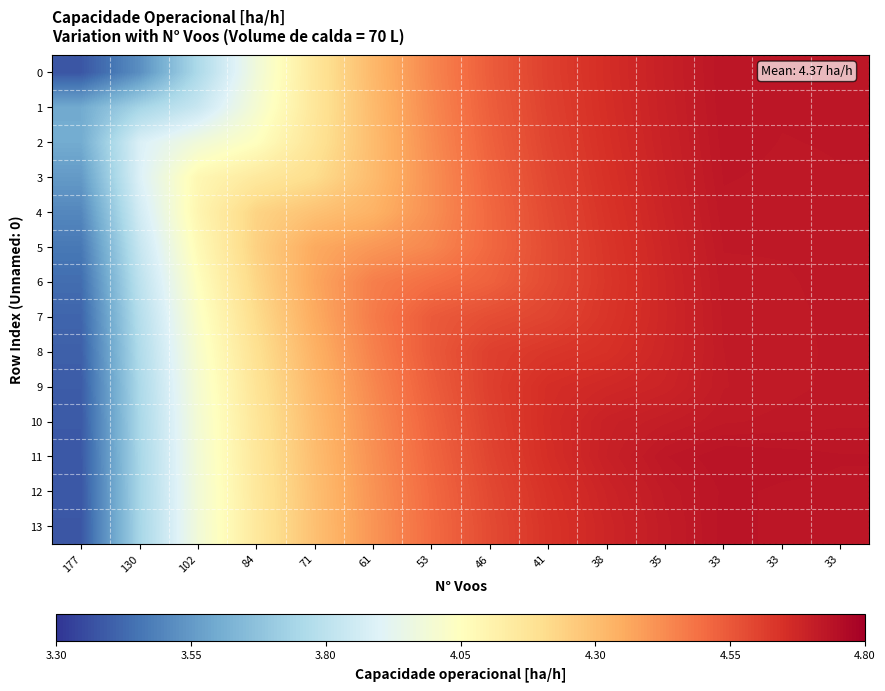

How many distinct data groups are displayed?

14